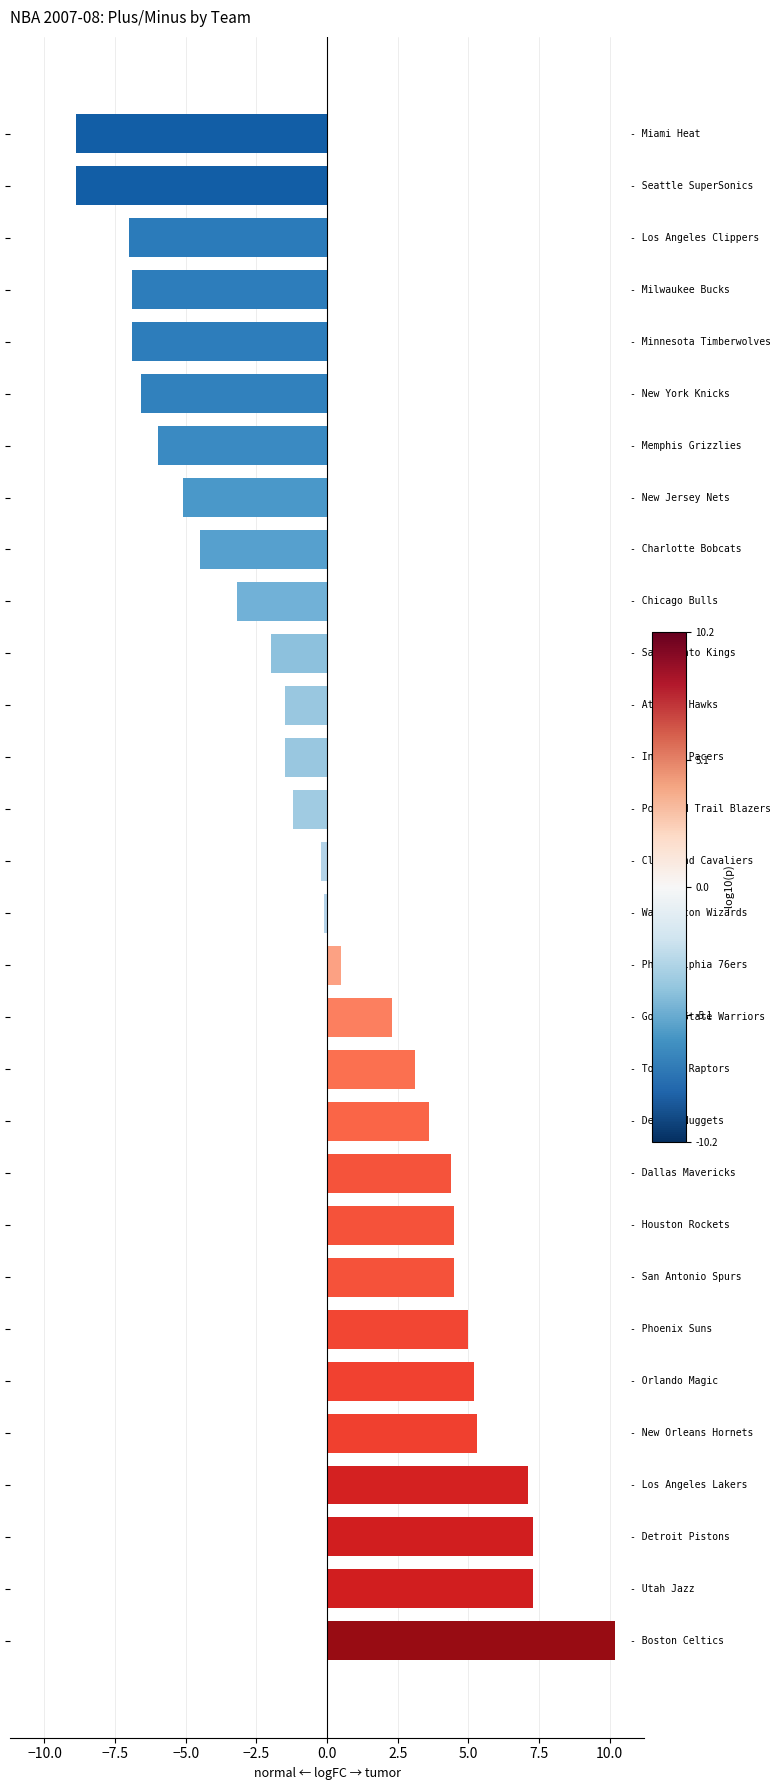

What is the maximum value shown in the chart?

10.2